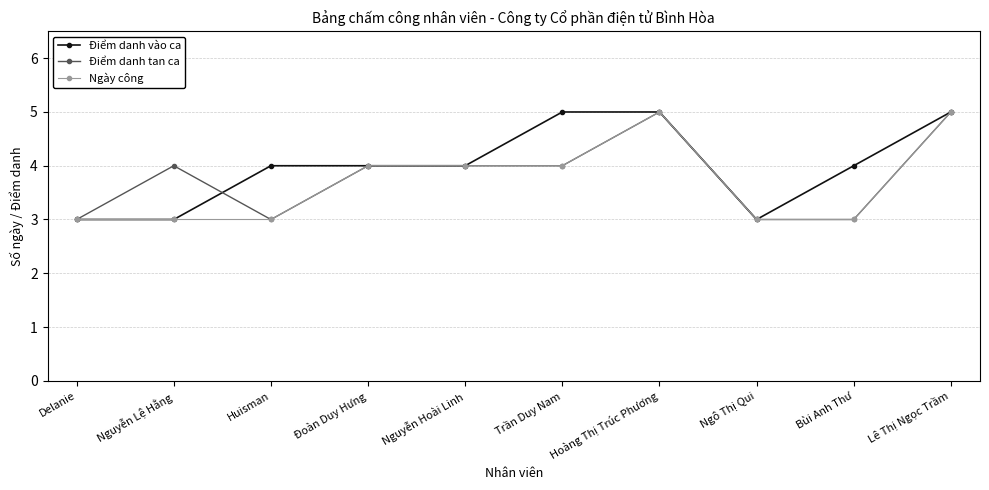

What is the approximate value of Ngày công at Trần Duy Nam?

4